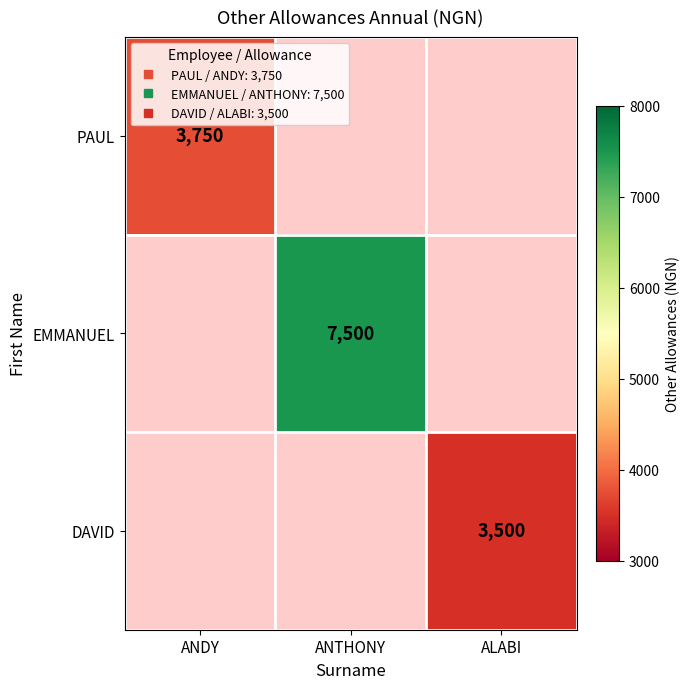

Which has a higher value, ANTHONY or ANDY?

ANDY